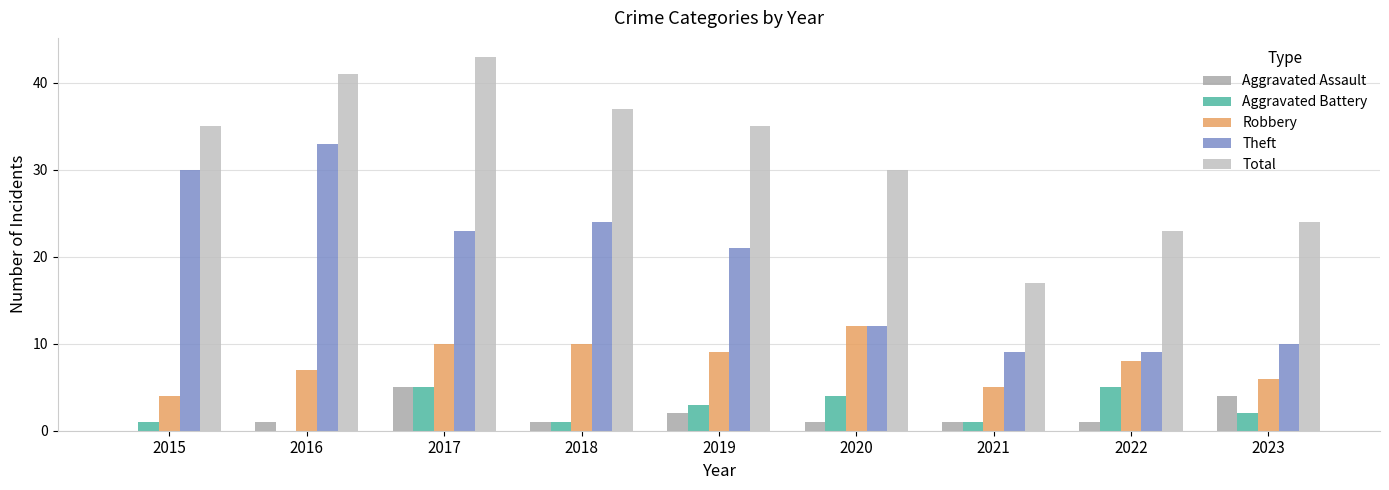

What is the sum of all Robbery values?

71